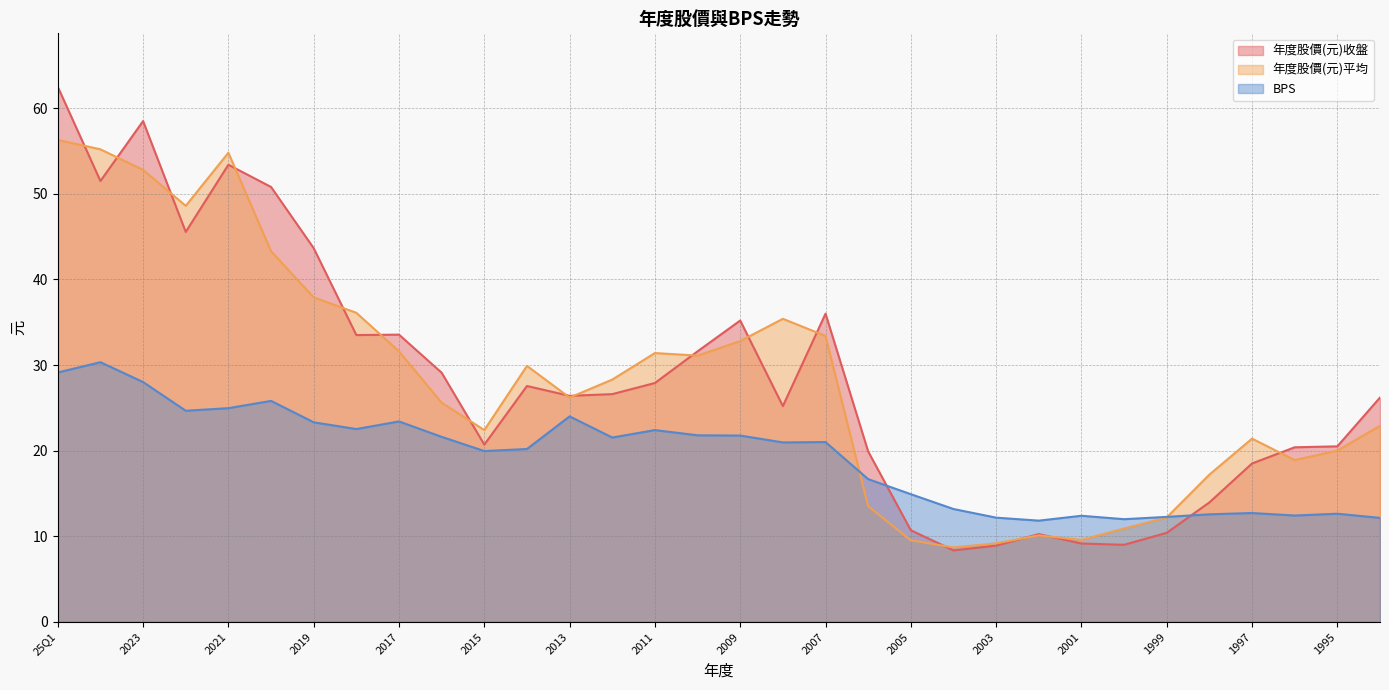

At which category does 年度股價(元)平均 reach its first local peak?

2021